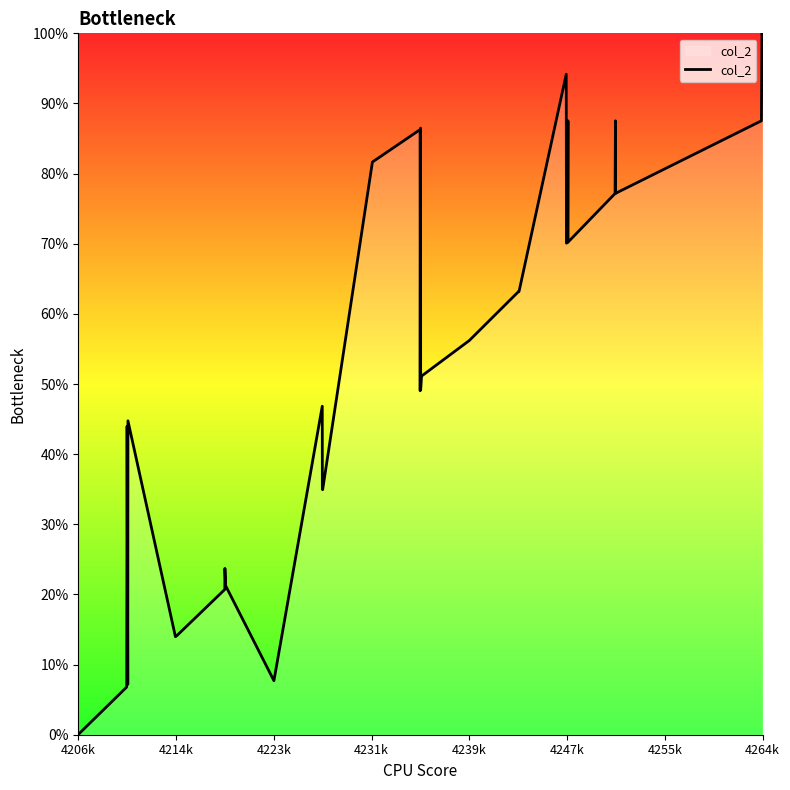

What is the greatest value displayed?

100.0